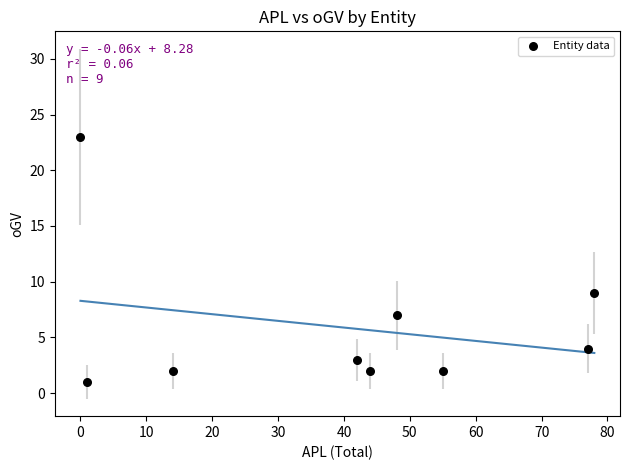

What Y value in the scatter plot is closest to 12?

9